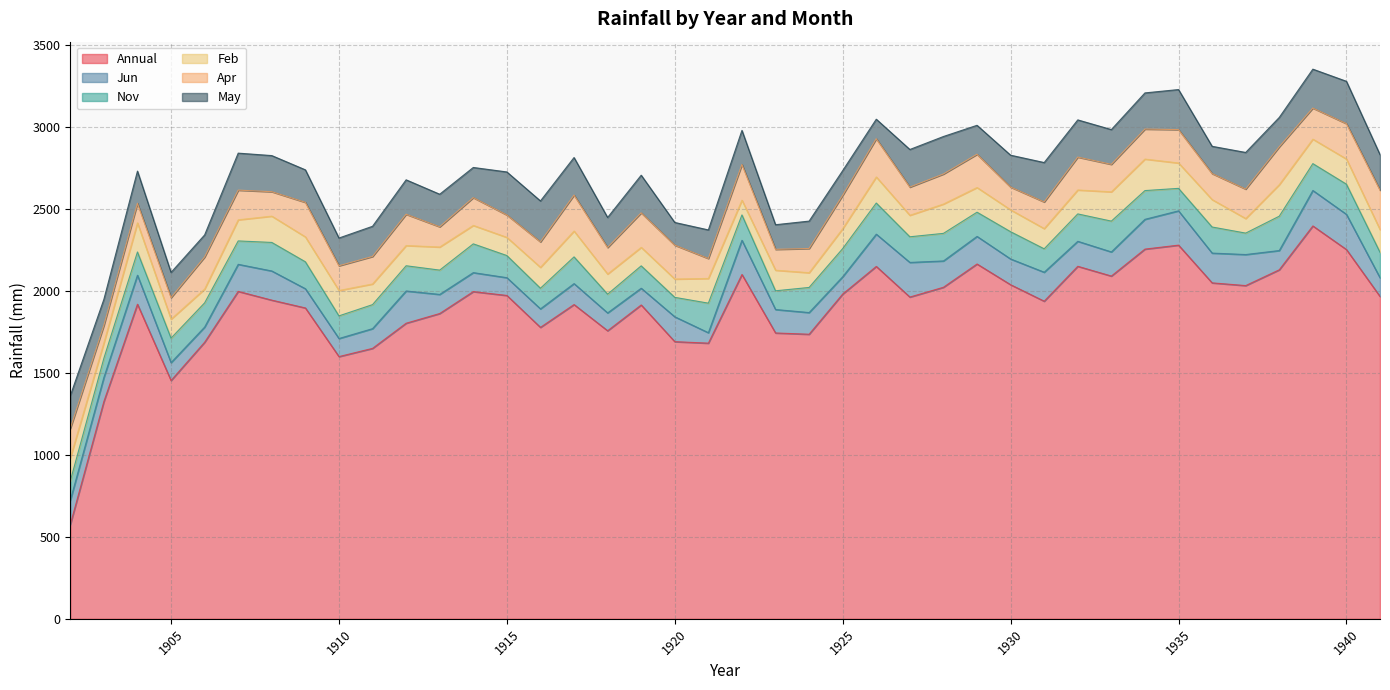

Reading left to right, extract all data points from this chart.

Annual: 575.2	1325.7	1919.1	1453.7	1687.1	1997.3	1943.9	1896.3	1599.6	1649.7	1803.1	1862.3	1996.0	1972.5	1777.8	1917.0	1757.2	1914.5	1690.7	1681.5	2100.3	1743.7	1735.9	1981.1	2149.6	1962.8	2022.4	2164.4	2038.0	1937.5	2150.4	2090.8	2255.2	2279.4	2049.3	2032.7	2129.0	2396.5	2252.6	1966.4
Jun: 147.4	146.6	177.0	109.1	92.4	165.1	177.9	117.2	110.3	120.3	196.7	116.5	115.8	108.4	112.9	127.8	108.8	102.1	151.7	63.7	208.7	143.0	132.2	105.5	196.7	211.2	160.6	168.3	157.0	176.7	152.4	147.2	181.7	209.2	181.6	189.4	117.5	216.3	214.7	114.0
Nov: 118.1	117.1	141.5	149.2	147.7	142.7	174.1	164.3	138.0	146.5	153.8	148.3	175.4	135.0	125.8	162.9	114.3	136.5	118.5	180.3	154.7	114.2	153.2	171.7	189.9	156.4	168.2	147.6	166.2	142.8	167.1	187.9	175.3	137.1	159.1	130.7	209.5	163.8	183.9	155.5
Feb: 140.8	93.5	177.7	115.8	84.5	128.9	160.5	152.0	155.0	126.1	123.4	140.9	112.5	111.0	127.7	157.8	123.1	112.9	111.8	150.7	89.9	125.7	90.0	121.5	159.1	131.2	179.0	150.7	133.5	123.5	146.1	178.8	192.3	154.9	167.4	89.1	192.4	149.4	153.8	138.3
Apr: 179.5	107.1	119.2	131.4	195.3	180.9	149.0	210.7	150.8	167.7	190.8	123.4	169.5	136.6	155.3	219.3	161.7	210.6	206.7	121.9	217.8	127.2	147.6	203.7	233.3	171.9	183.1	202.7	139.0	162.5	200.5	167.6	183.0	203.6	158.6	179.5	230.9	189.6	215.6	240.5
May: 199.8	158.7	196.5	153.8	134.6	225.7	220.3	198.3	169.1	184.1	210.0	198.6	184.0	262.4	249.5	229.0	183.1	229.4	138.4	174.2	208.0	150.2	167.1	150.4	119.0	229.4	228.8	176.7	194.4	240.2	226.9	212.0	220.5	244.3	166.3	223.4	179.1	237.3	258.2	216.7